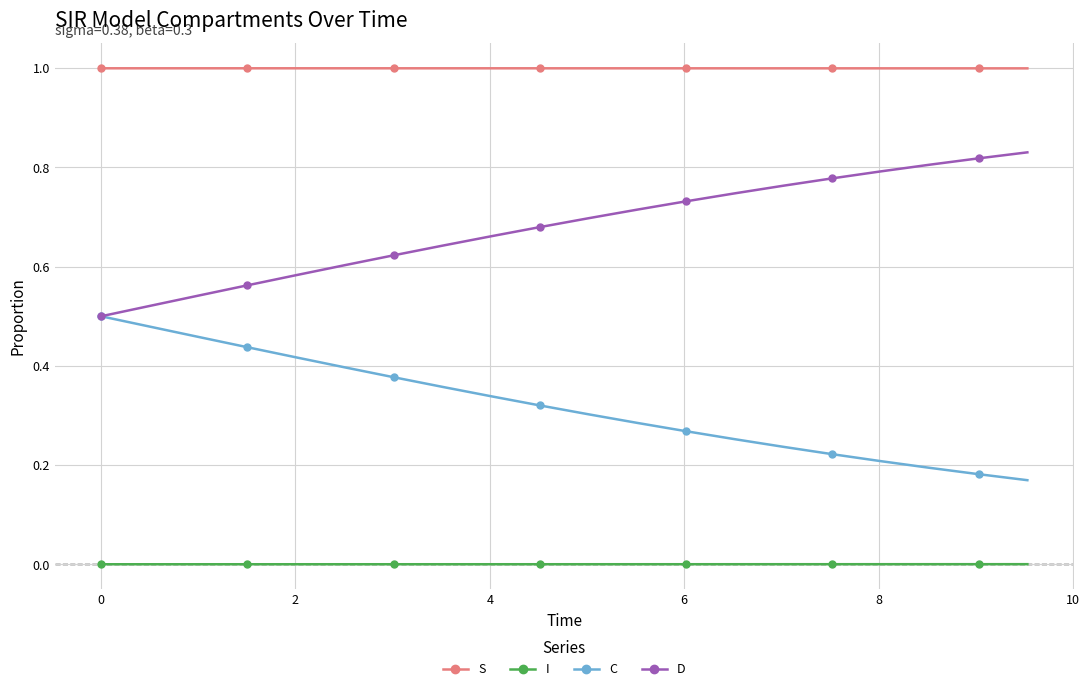

List the series in order of their overall mean, lowest first.

I, C, D, S